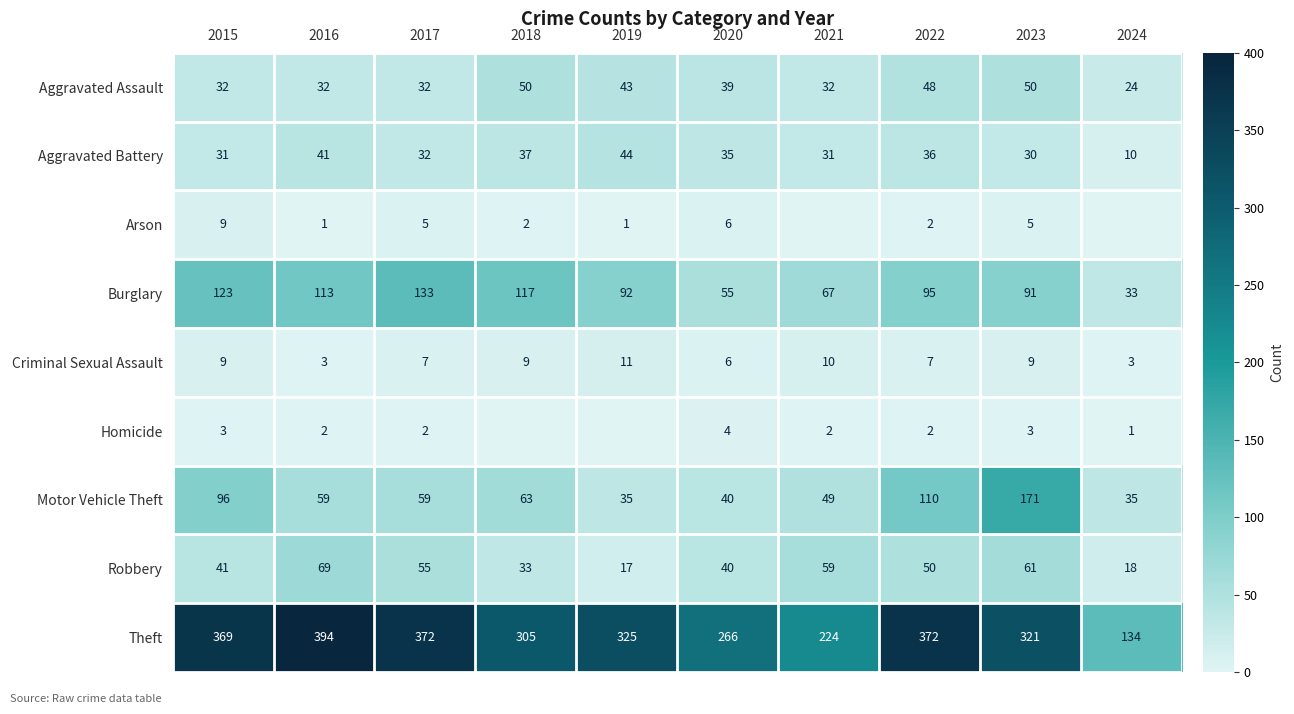

Where does the Robbery series first go above 50?

2016